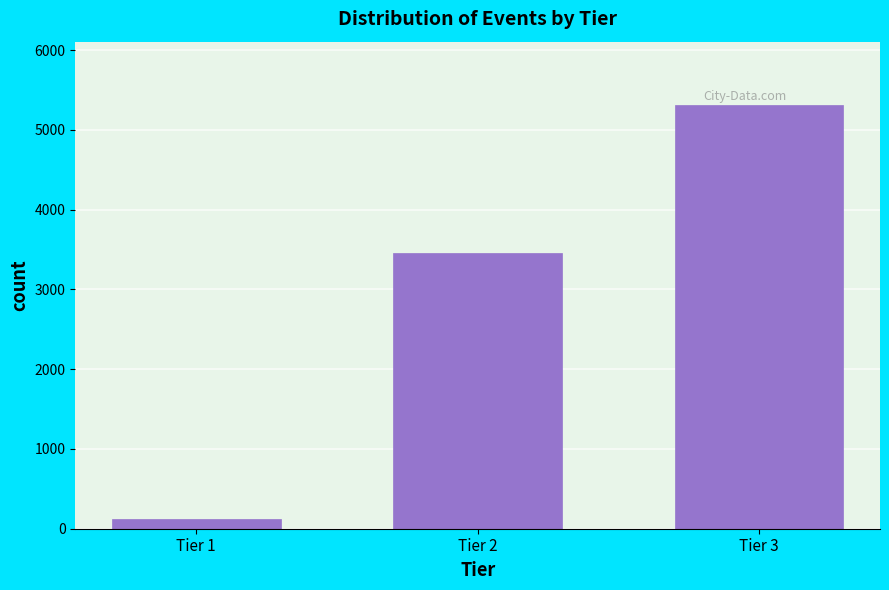

Reading left to right, what are all the values shown in this chart?

Tier 1=127	Tier 2=3456	Tier 3=5311